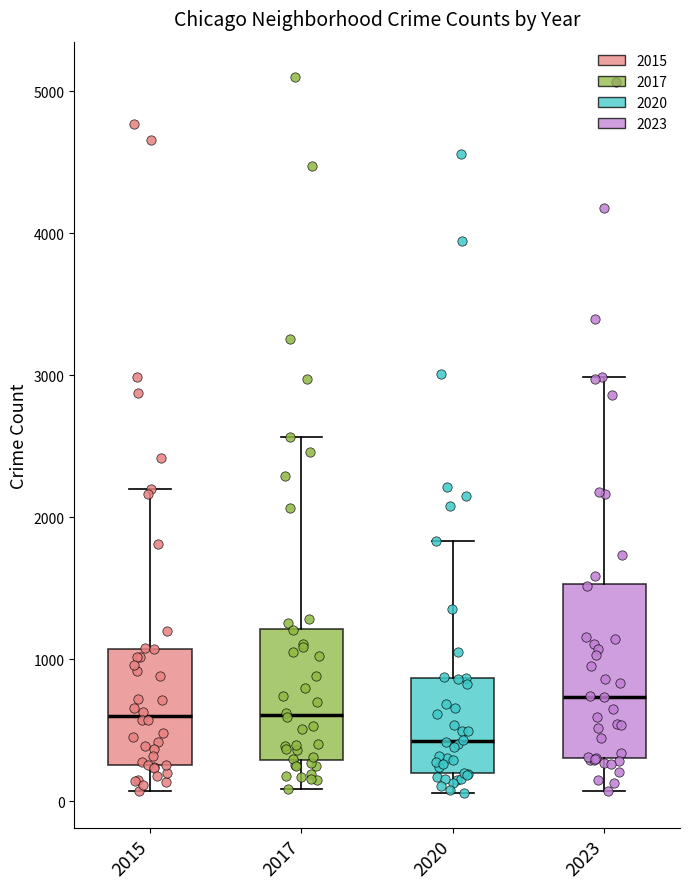

Which box is the tallest, from its lower edge to its upper edge?

2023